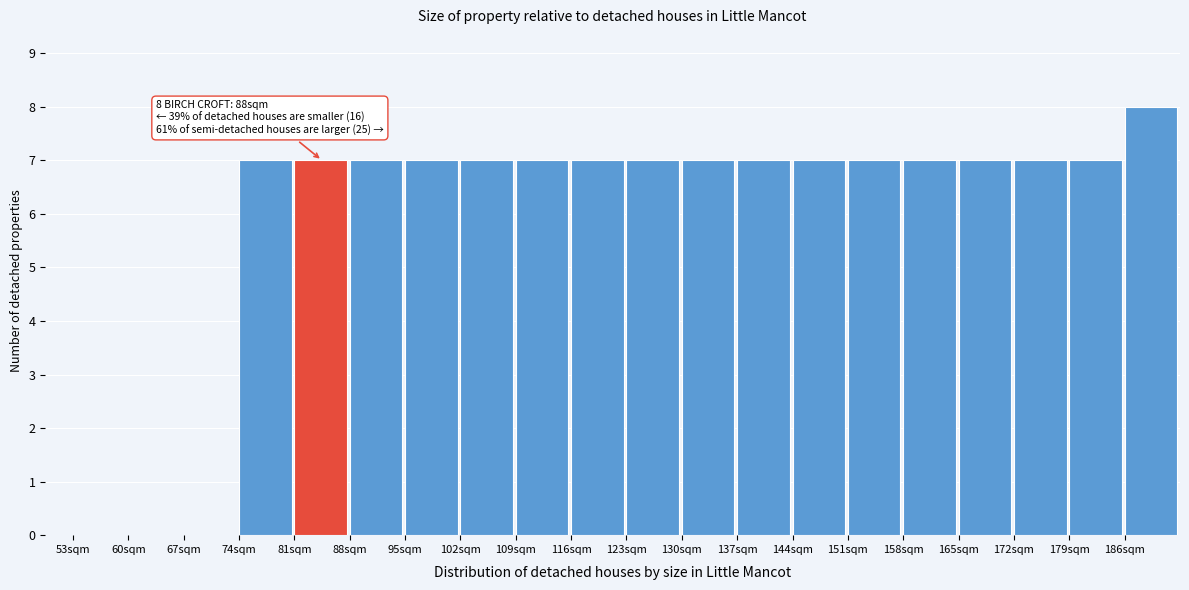

Over which range of the x-axis is the bar tallest?

186 to 193